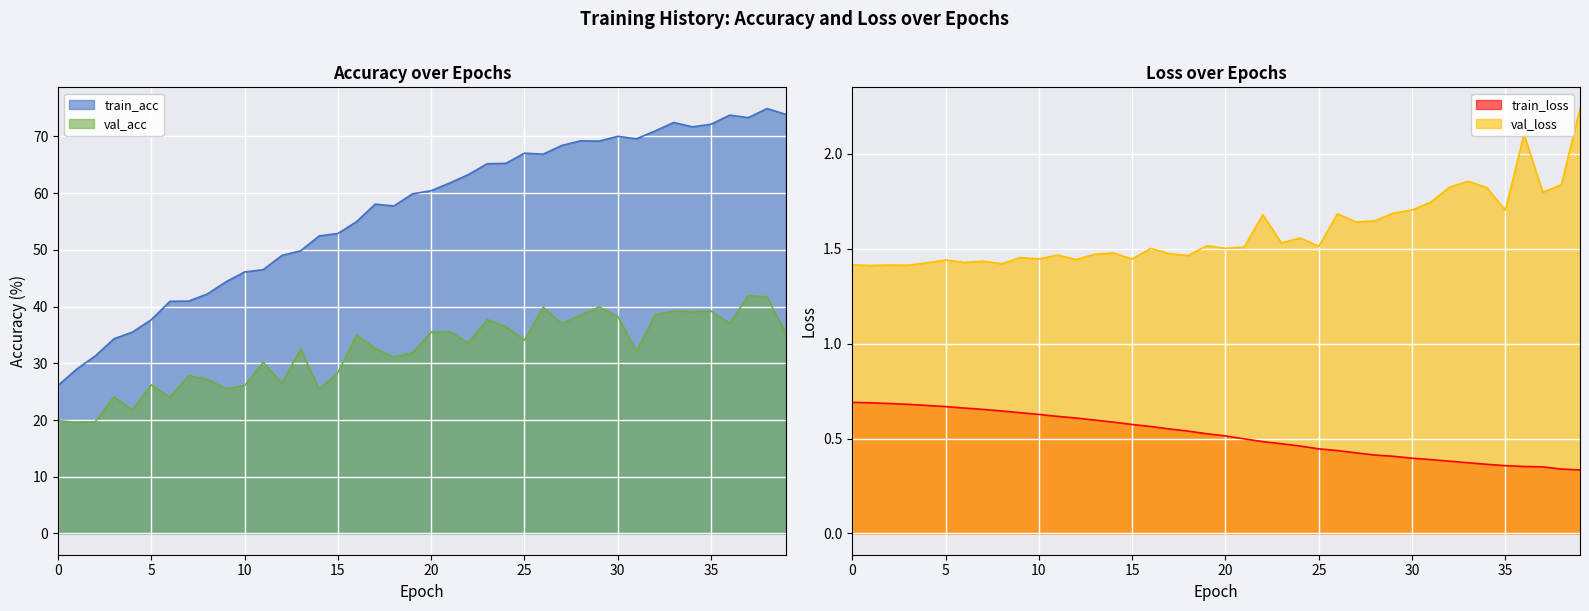

Between 7 and 28, which series saw the biggest shift?

train_acc